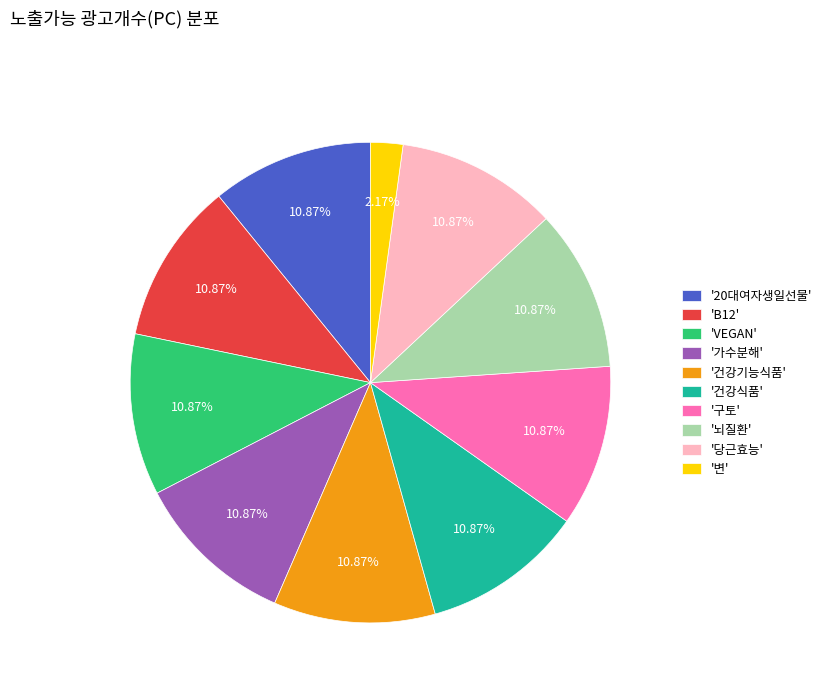

What is the ratio of the value at '건강식품' to the value at '변'?

5.0